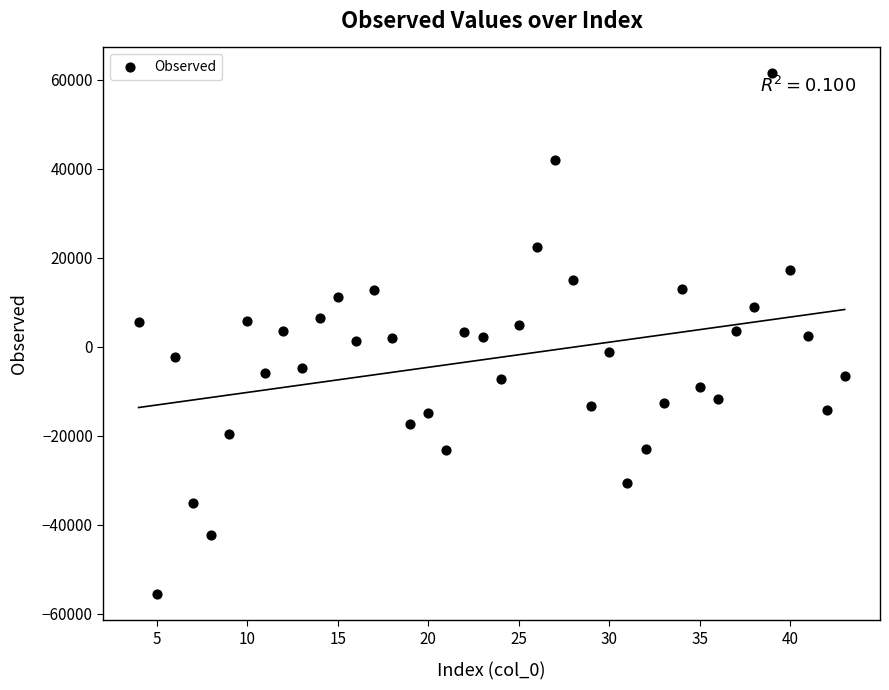

What is the range of Y values (max minus min)?

117124.5